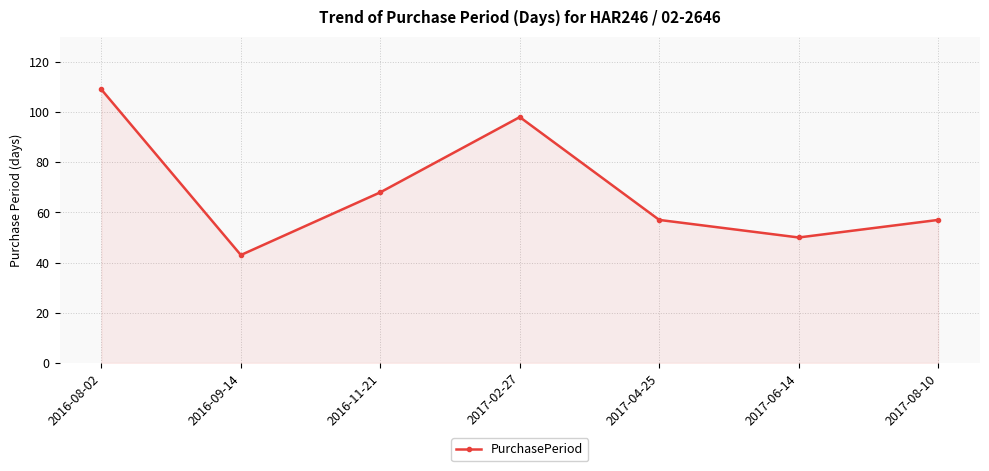

How many data points does each series have?

7